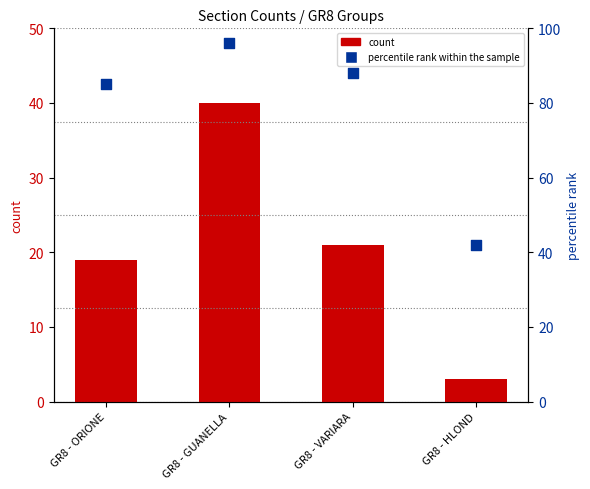

Which series reaches the minimum Y coordinate?

count